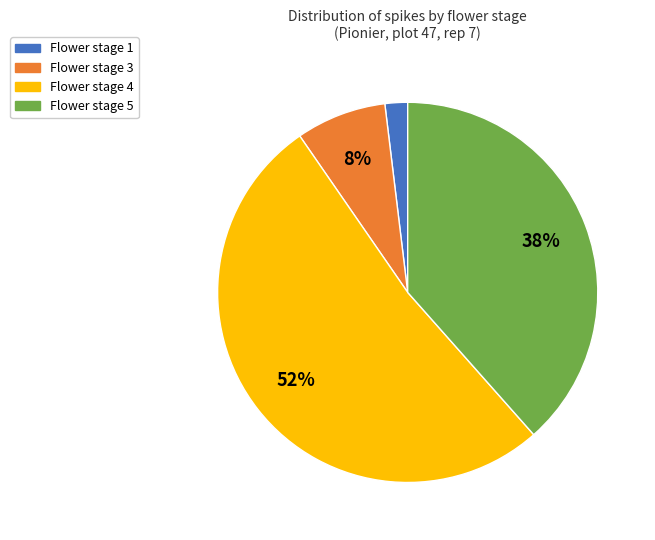

To the nearest percent, what is the difference between the largest and smallest slice percentages?

50%